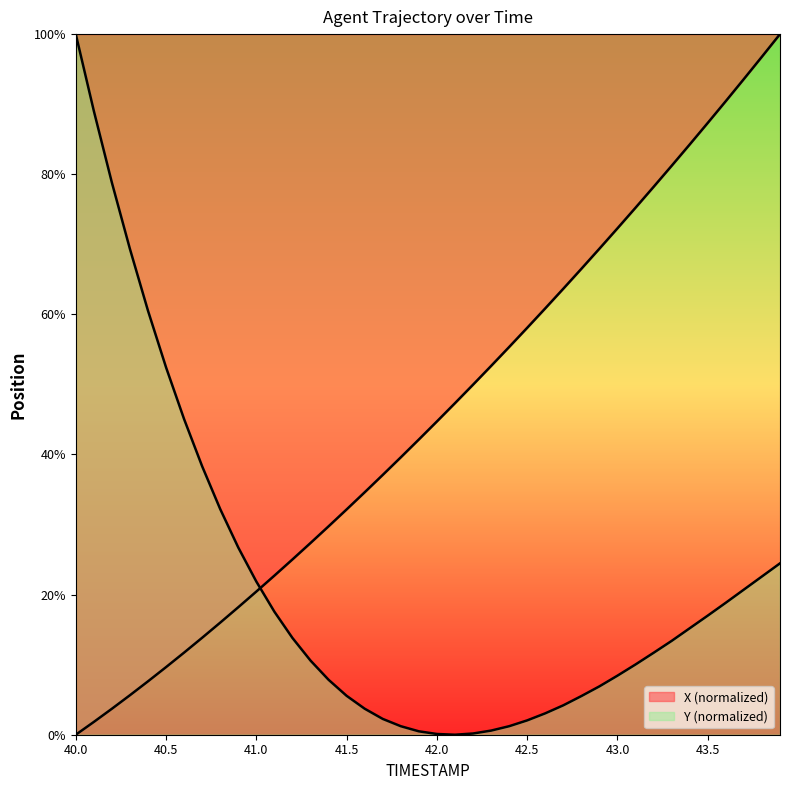

What is the spread (max minus min) of values at 41.5?

26.6